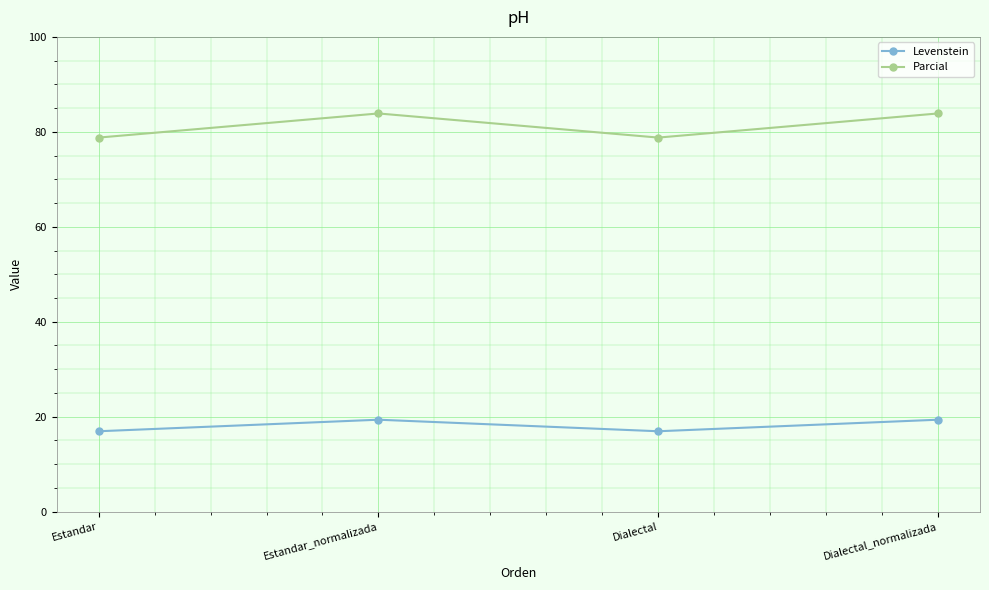

Where does the Parcial series first go above 83?

Estandar_normalizada